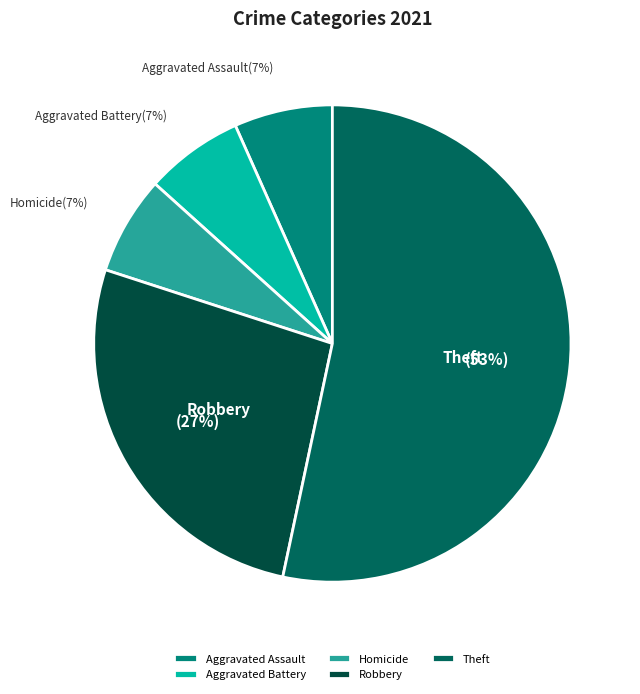

Combined, do Aggravated Battery and Robbery account for over 50%?

No